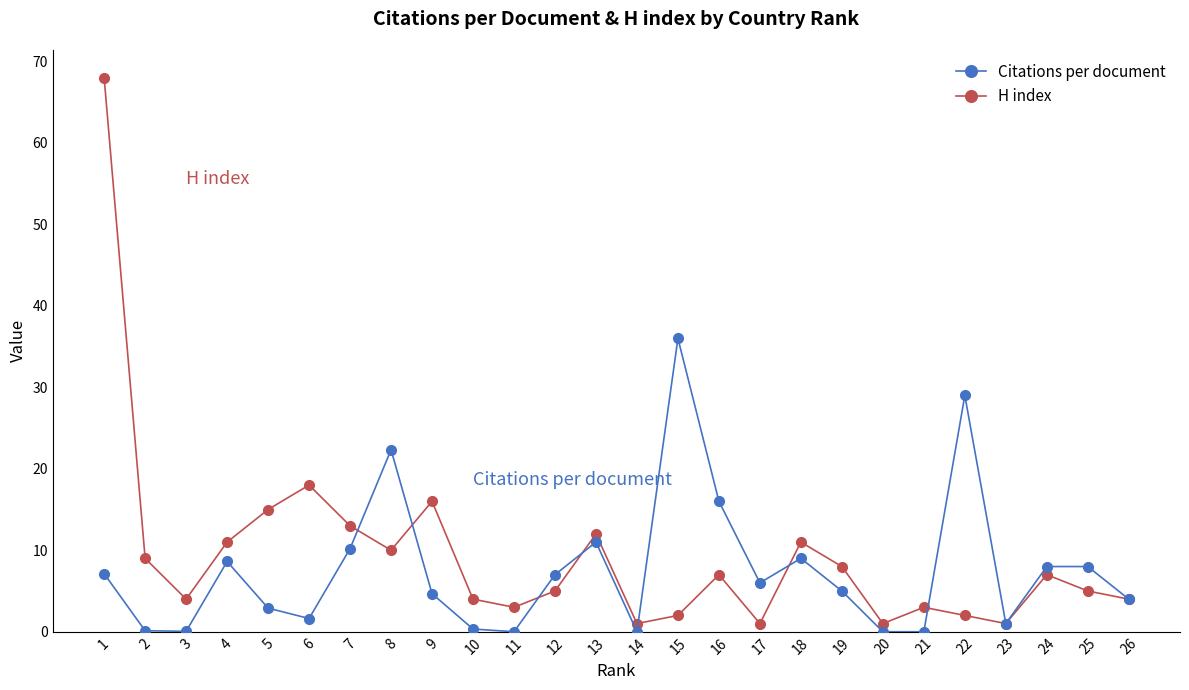

How many categories are shown in the chart?

26